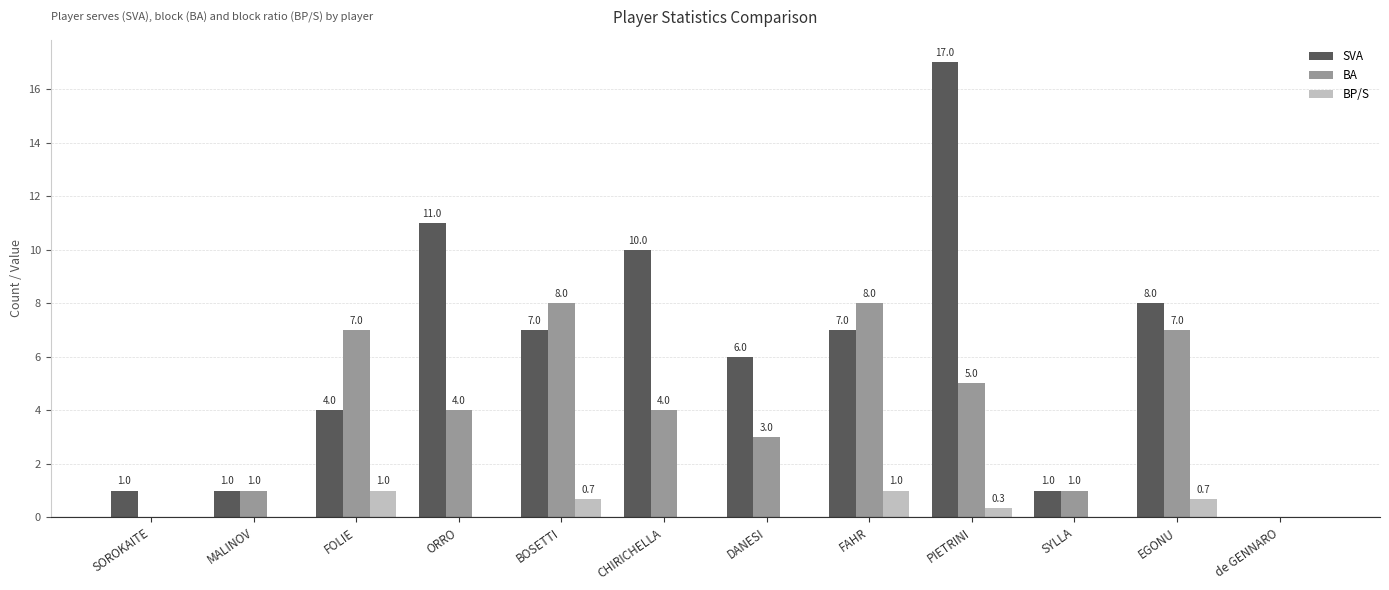

Which category has the highest value across all series?

PIETRINI